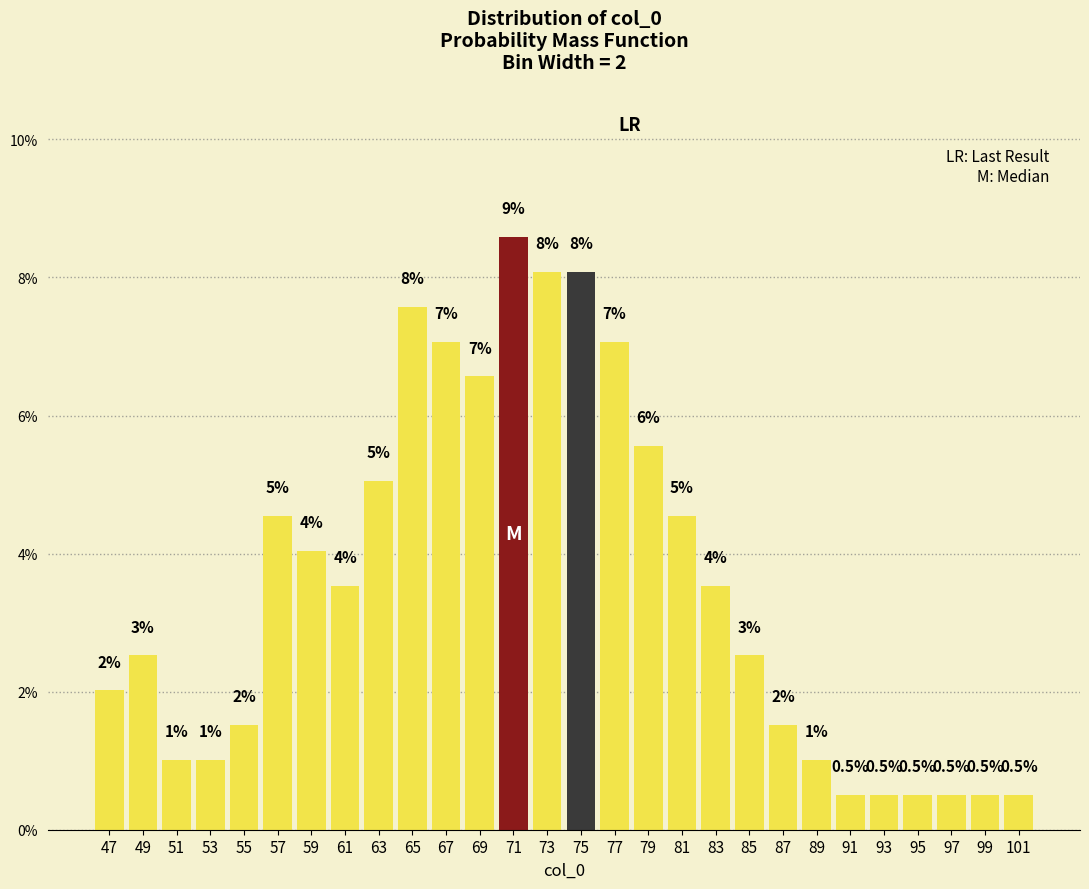

Which range on the x-axis has the tallest bar?

70 to 72